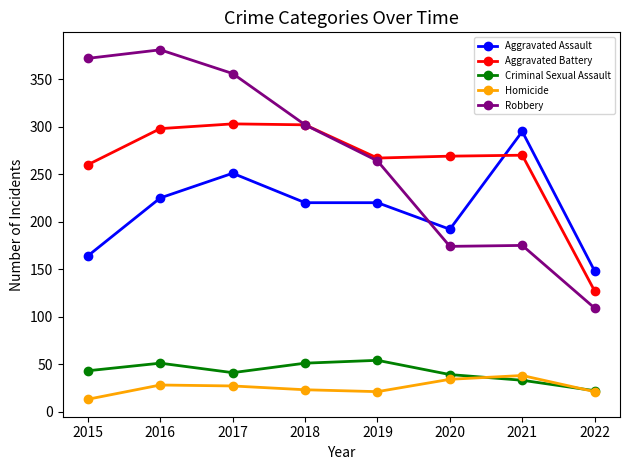

How many lines are shown in the chart?

5